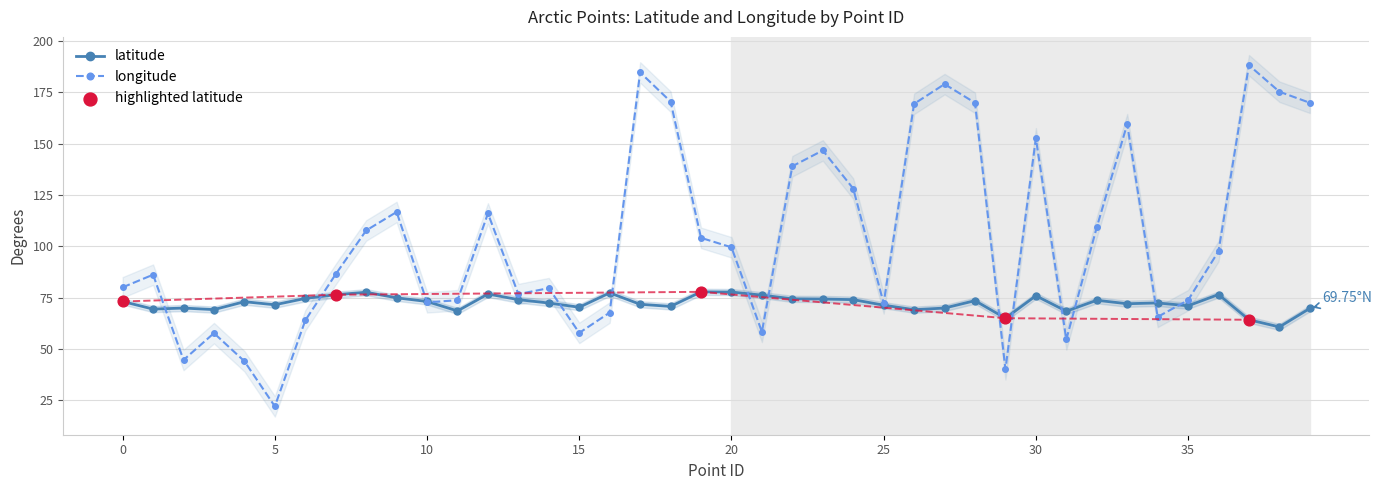

Which series contains the lowest Y value?

longitude